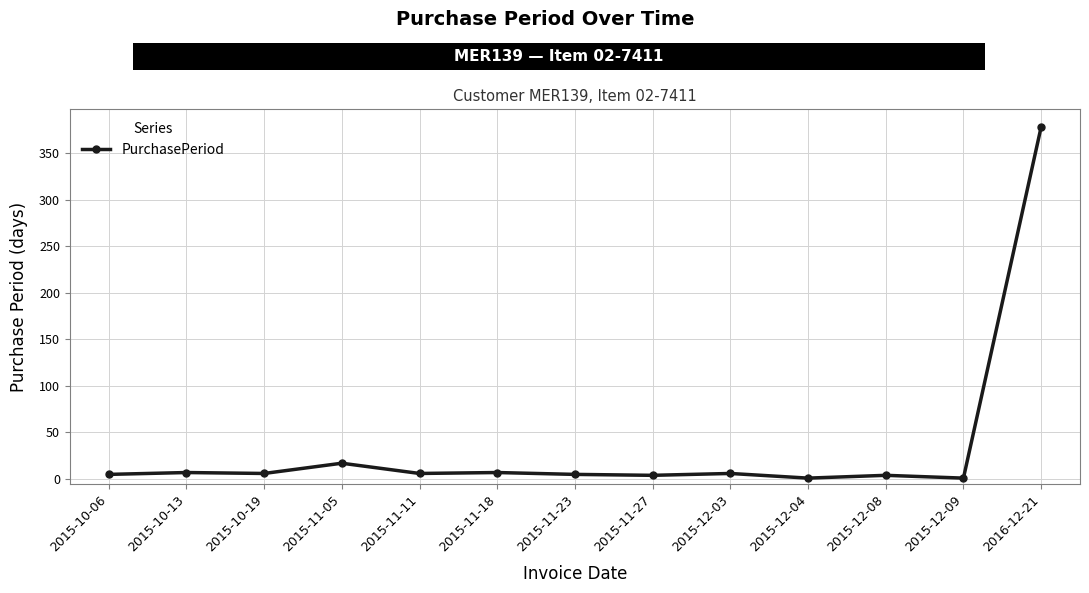

Which label corresponds to the largest value in the chart?

2016-12-21